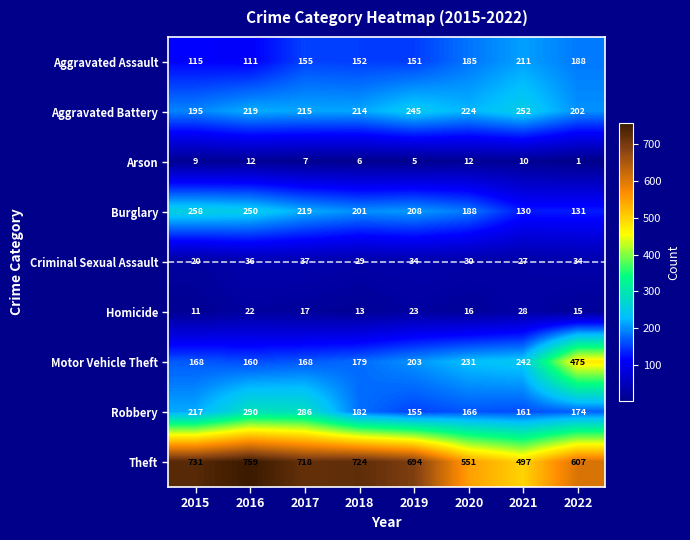

At which label does Aggravated Assault reach its peak?

2021